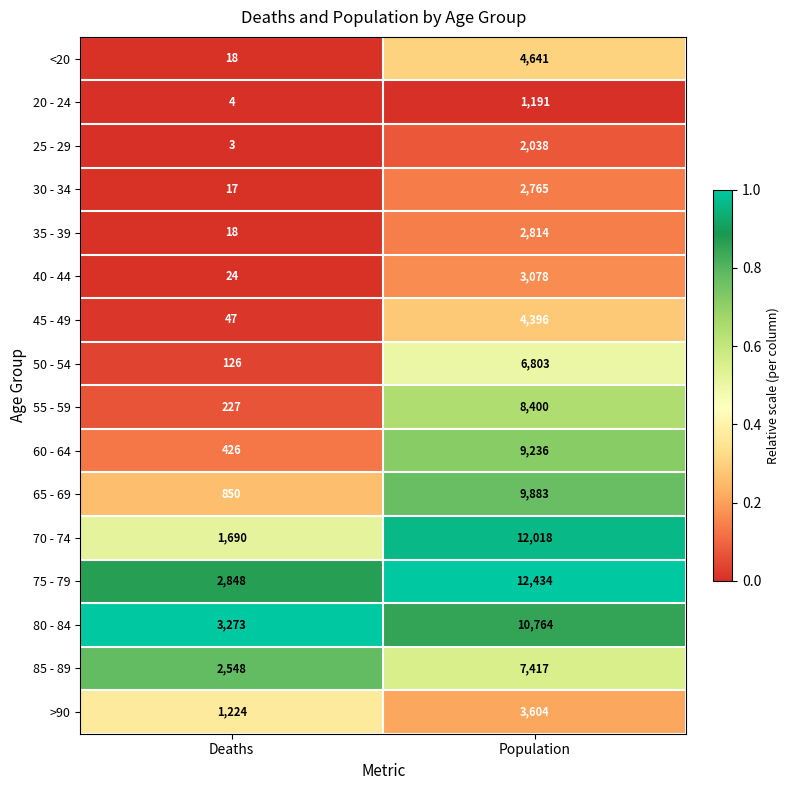

True or false: 65 - 69 has a value of 3251 at Population.

False